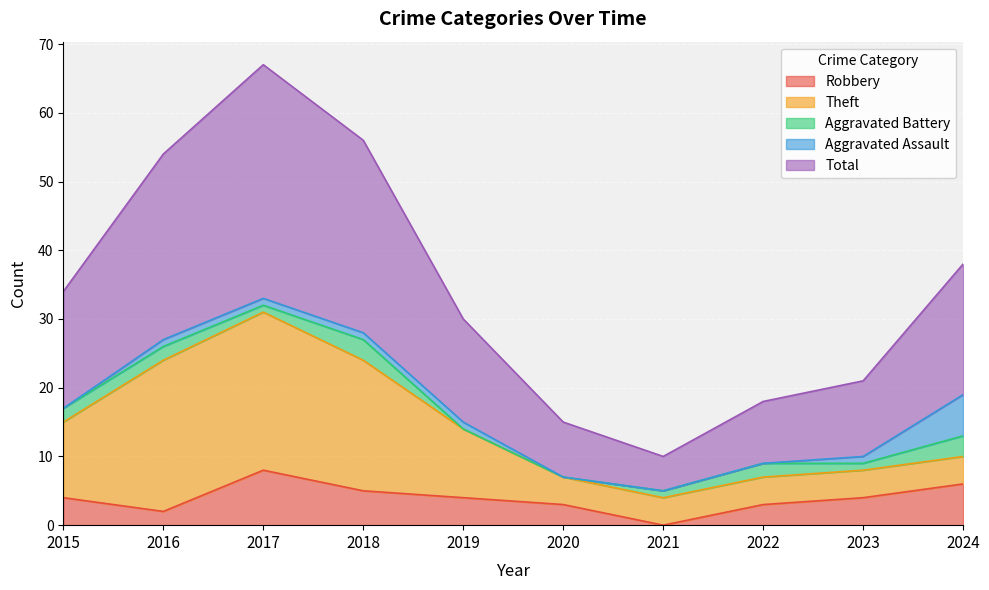

True or false: Aggravated Assault has a value of 2 at 2024.

False